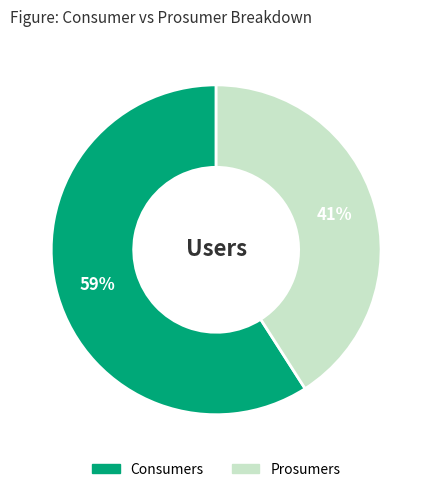

Is the sum of Consumers and Prosumers greater than half?

Yes